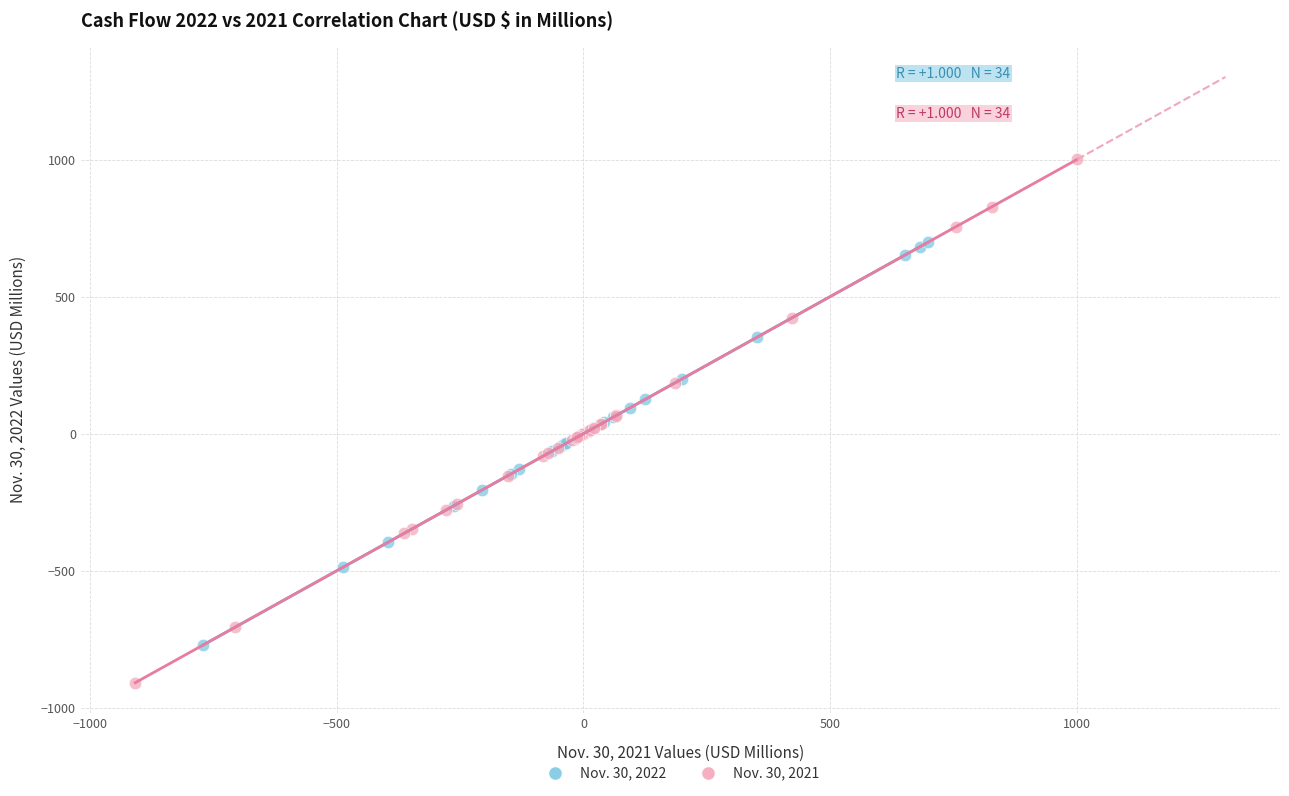

What are all the series names shown in the legend?

Nov. 30, 2022, Nov. 30, 2021